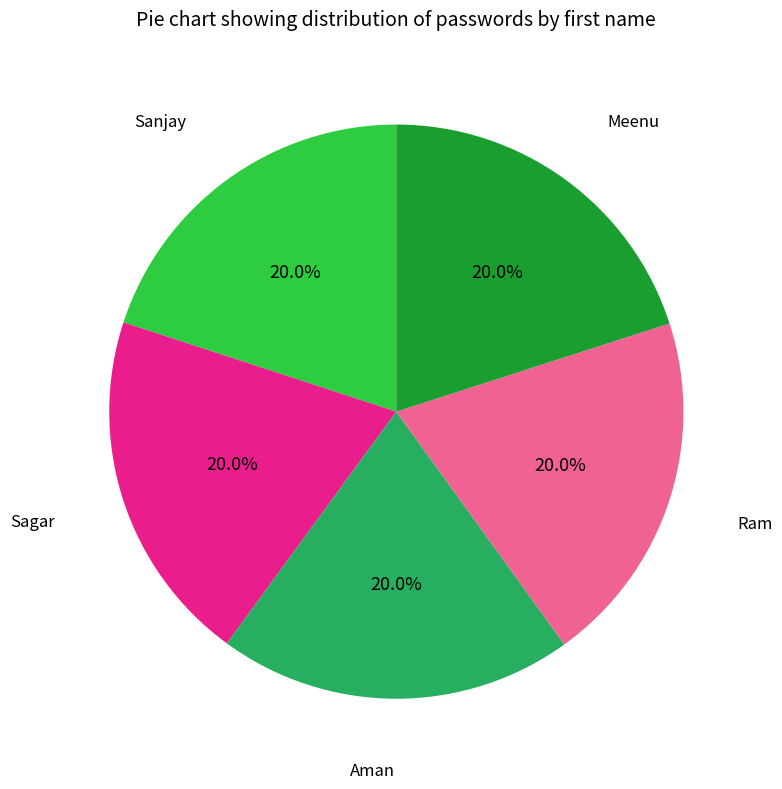

Count the number of slices in the pie.

5